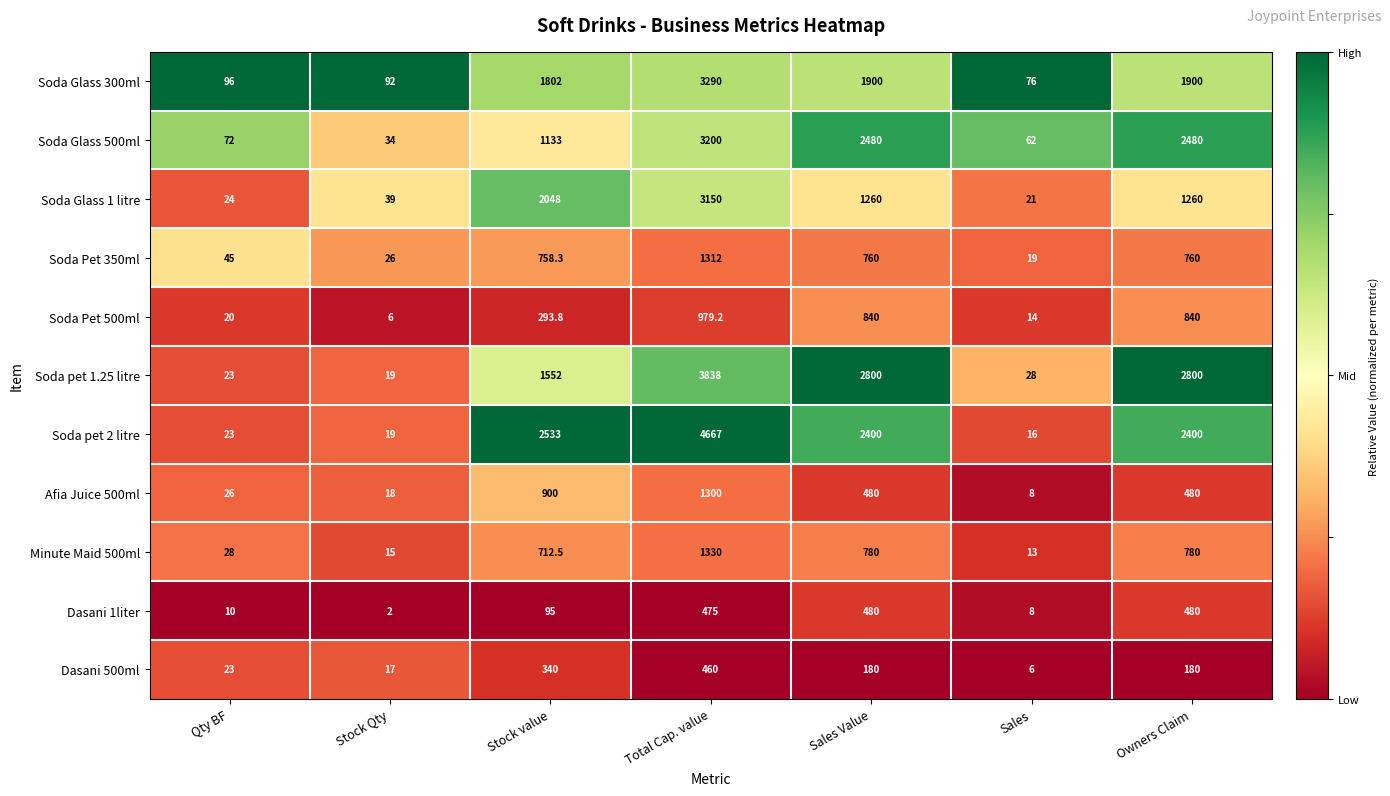

List the series in order of their peak value, highest first.

Soda pet 2 litre, Soda pet 1.25 litre, Soda Glass 300ml, Soda Glass 500ml, Soda Glass 1 litre, Minute Maid 500ml, Soda Pet 350ml, Afia Juice 500ml, Soda Pet 500ml, Dasani 1liter, Dasani 500ml